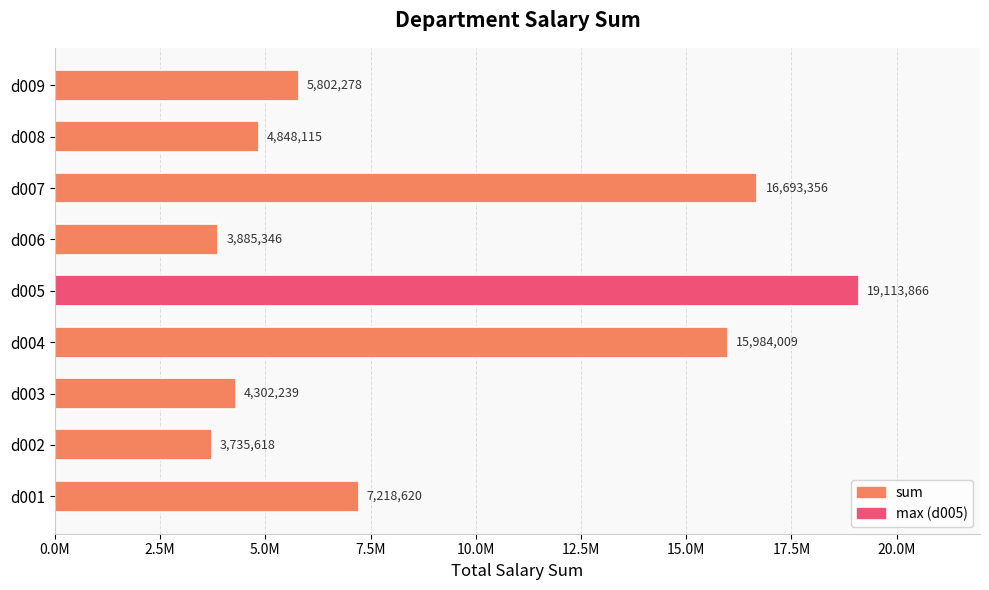

Rank the categories by value from lowest to highest.

d002, d006, d003, d008, d009, d001, d004, d007, d005